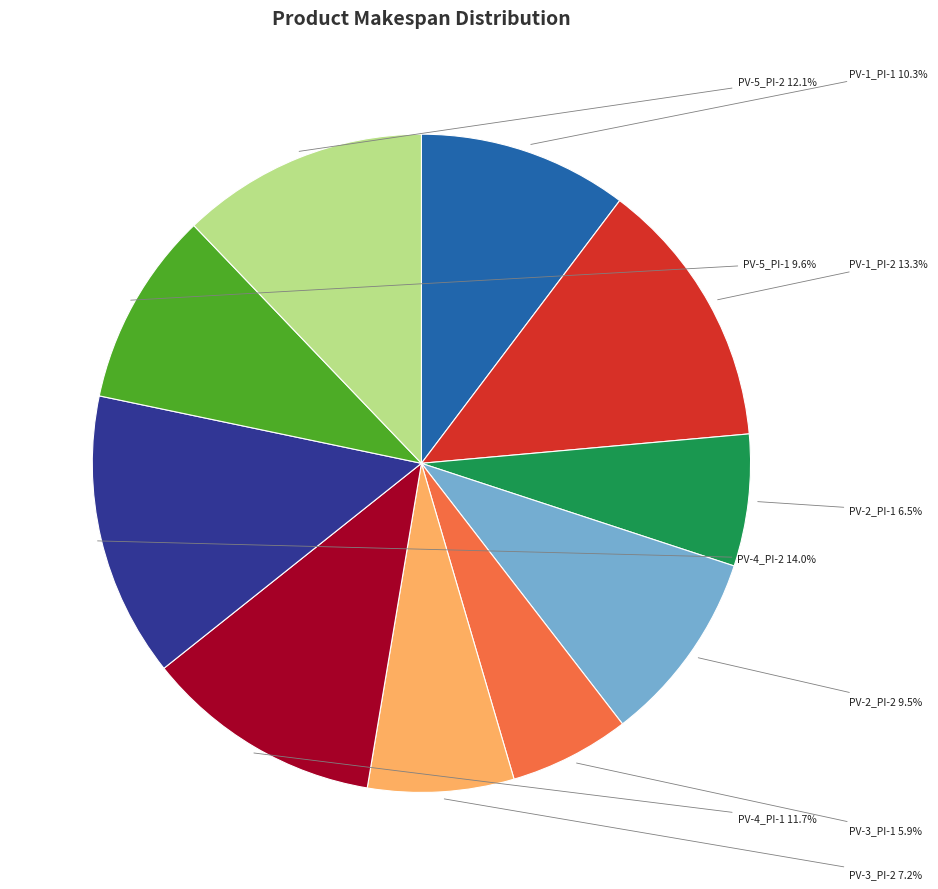

Combined, do PV-5_PI-1 and PV-3_PI-2 account for over 50%?

No